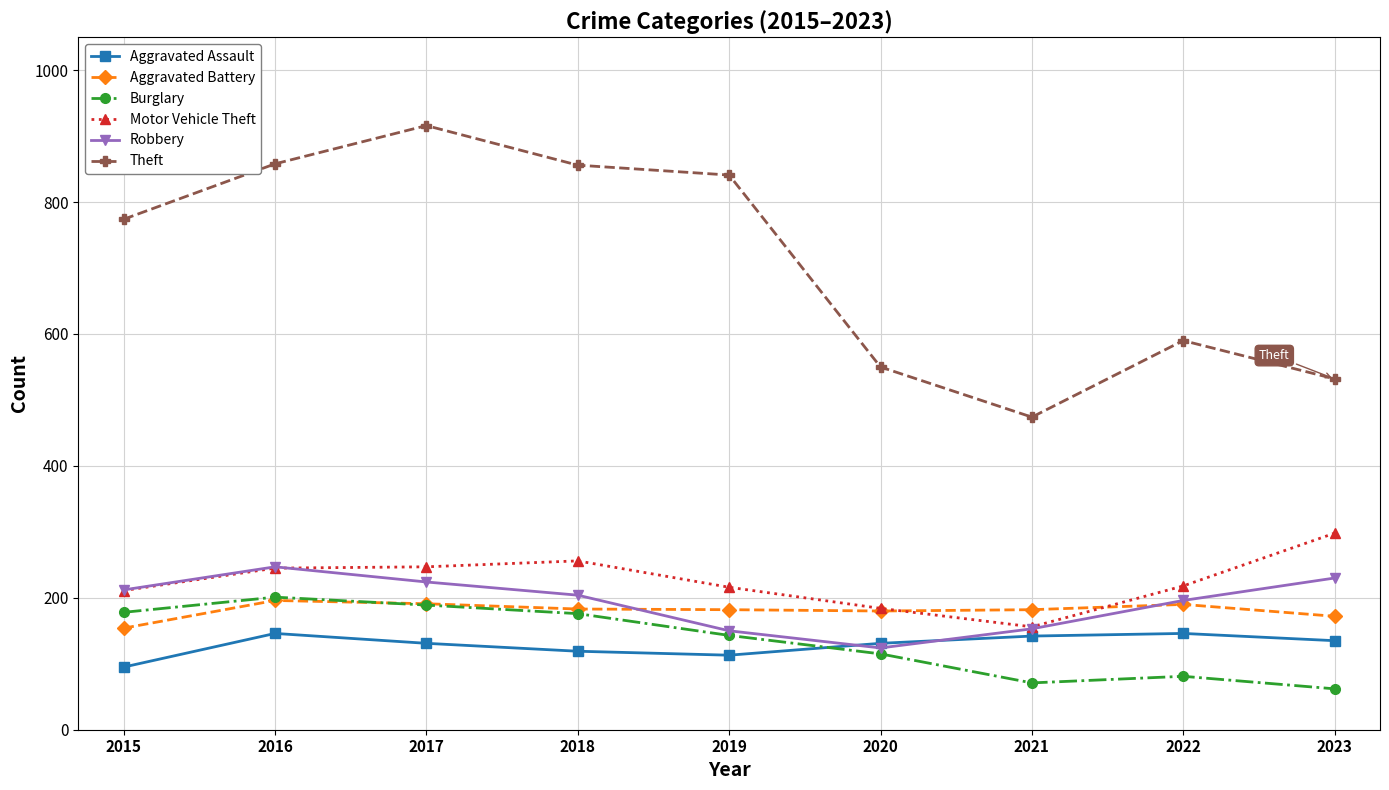

What is the difference between the highest and lowest values at 2015?

679